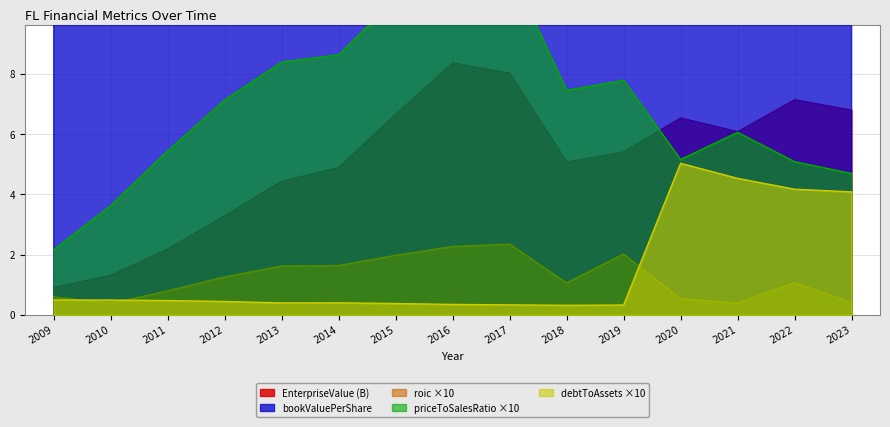

What is the difference between the roic values at 2009 and 2013?

1.0